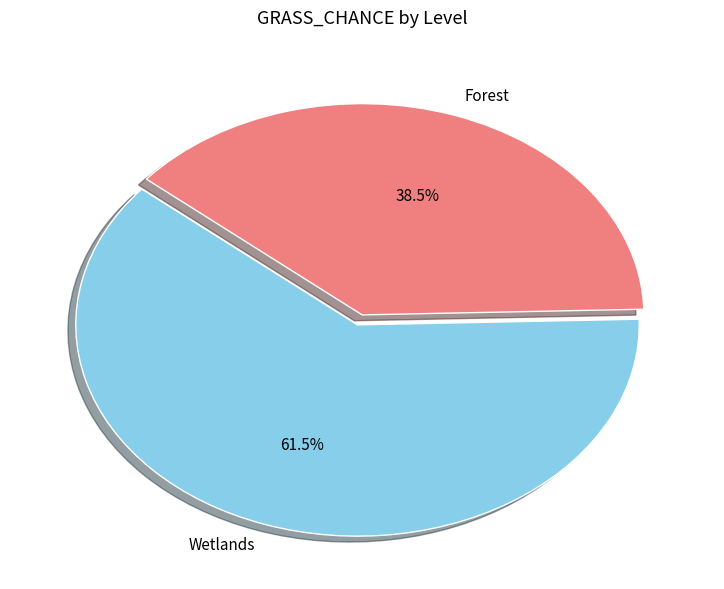

How many segments does this pie chart have?

2